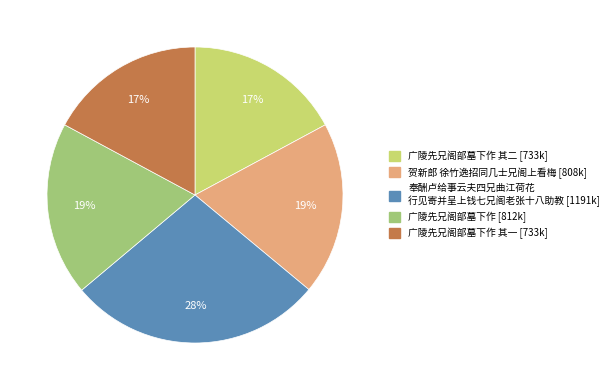

Is there a majority slice in this chart?

No